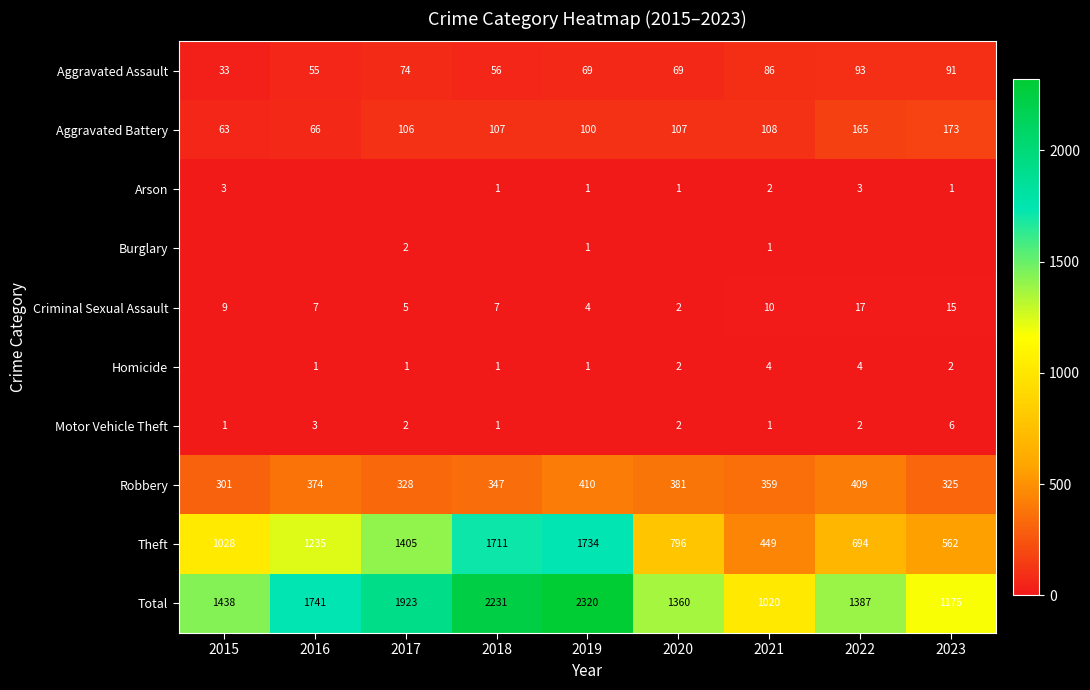

Is it true that Criminal Sexual Assault equals 10 at 2021?

True